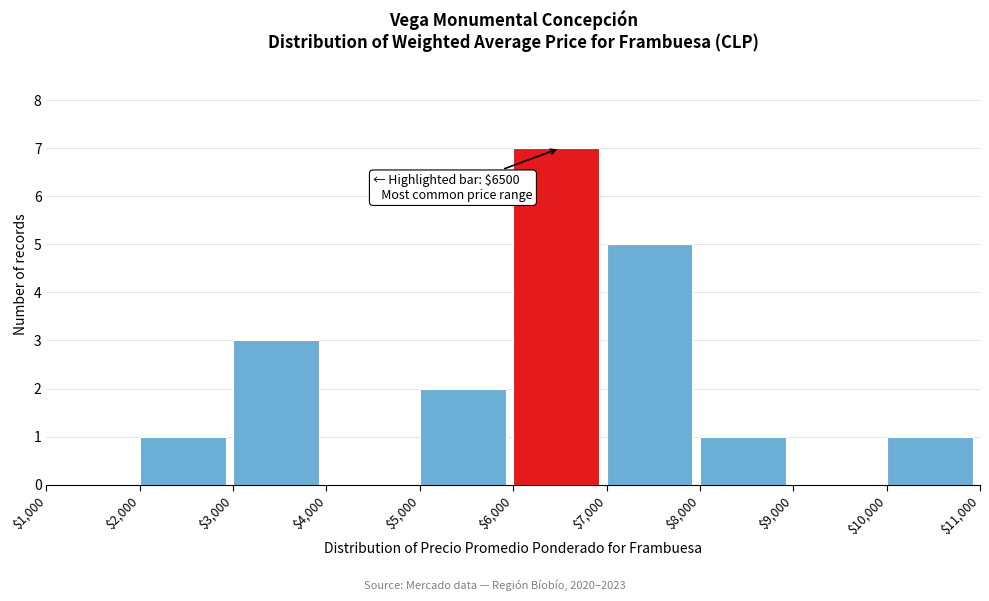

Which range on the x-axis has the tallest bar?

$6,000 to $7,000